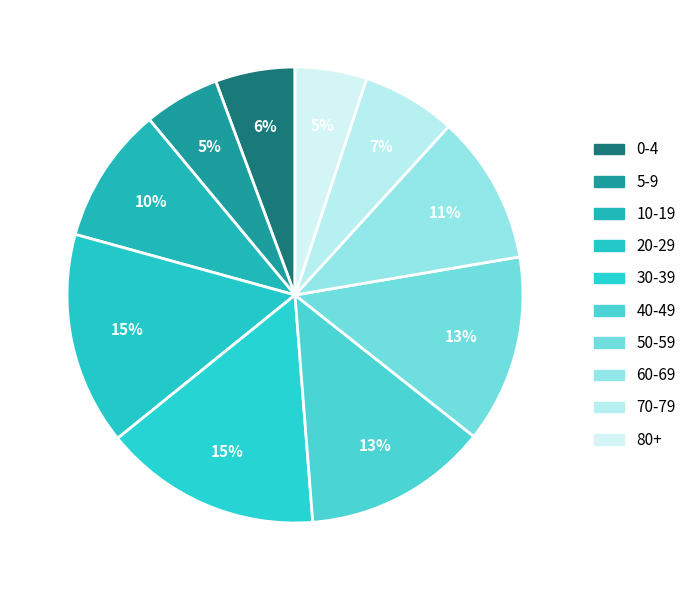

To the nearest percent, what is the difference between the 30-39 and 40-49 slice percentages?

2%